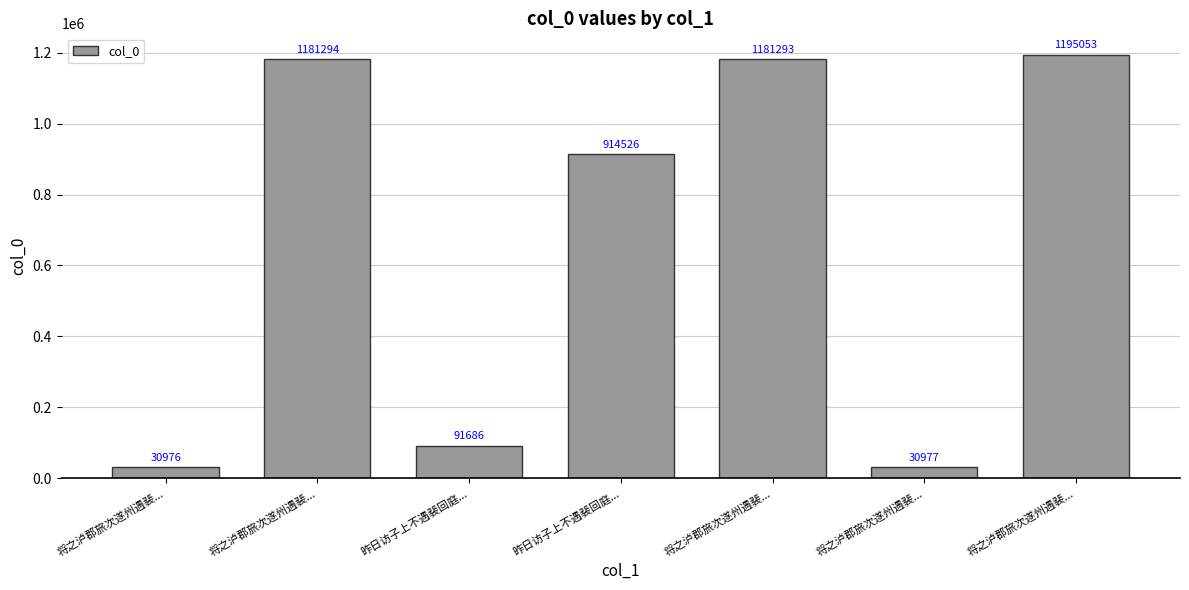

Does the chart contain any negative values?

No